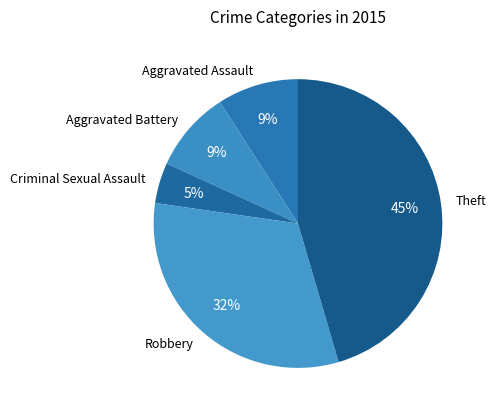

How many segments does this pie chart have?

5